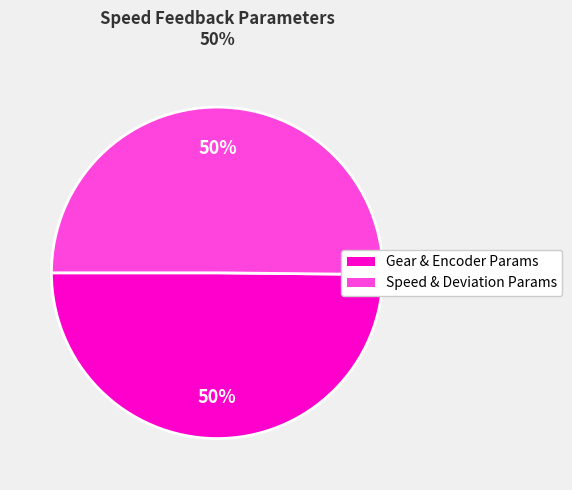

To the nearest percent, what is the average slice percentage?

50%